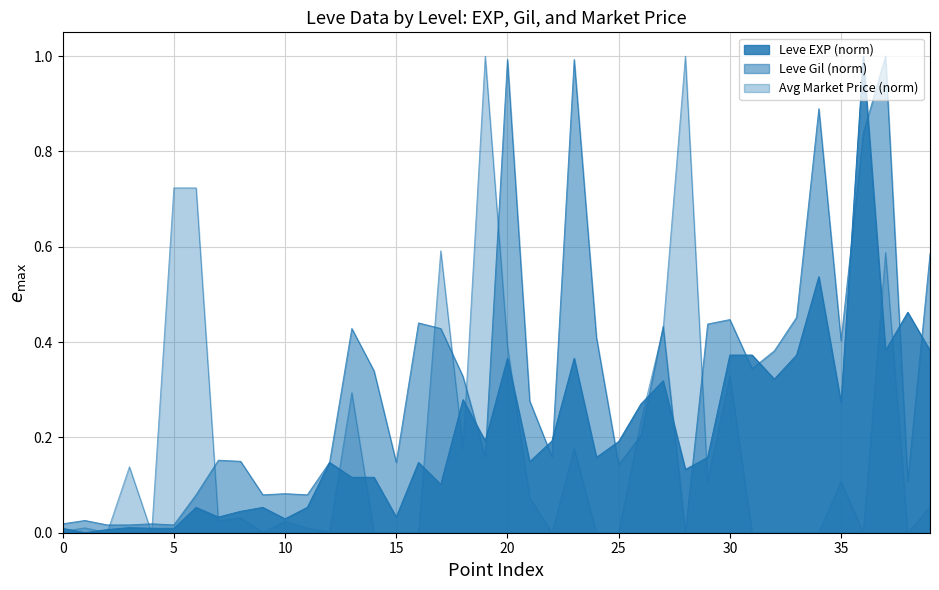

Between 10 and 15, which is larger?

15